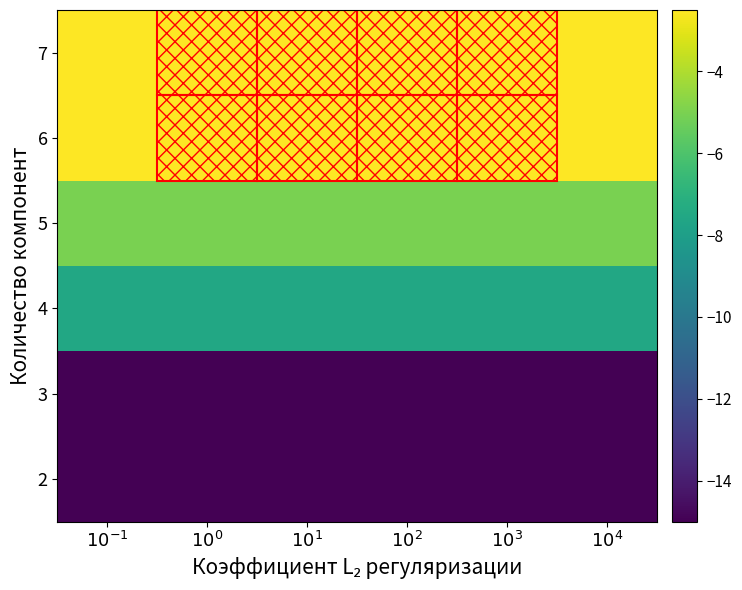

Which category has the highest value across all series?

$10^{-1}$